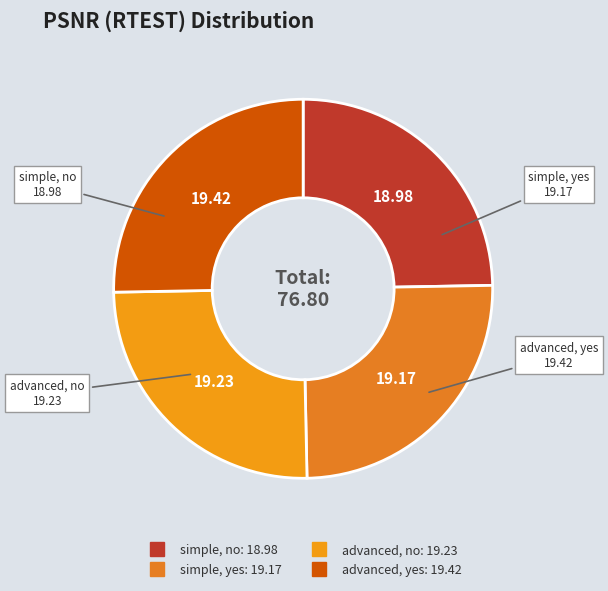

What is the ratio of the value at advanced, no to the value at simple, no?

1.0